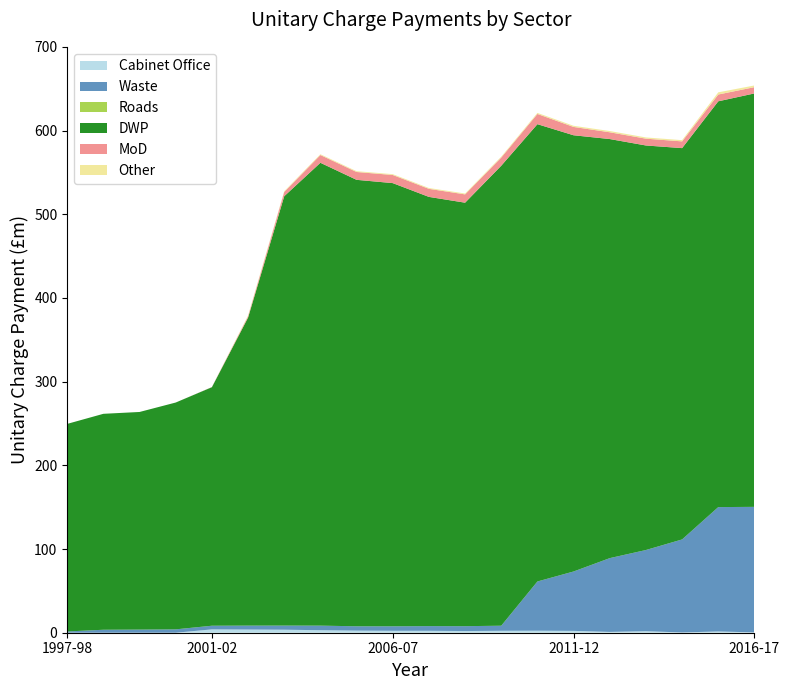

Reading left to right, transcribe all the data shown in this chart.

Cabinet Office: 1997-98=0.0	1998-99=0.0	1999-00=0.0	2000-01=0.0	2001-02=4.0	2002-03=3.8	2003-04=3.6	2004-05=3.0	2005-06=2.5	2006-07=2.3	2007-08=2.3	2008-09=2.0	2009-10=2.3	2010-11=2.4	2011-12=2.2	2012-13=1.0	2013-14=1.8	2014-15=0.3	2015-16=1.5	2016-17=0.4
Waste: 1997-98=1.5	1998-99=3.5	1999-00=3.8	2000-01=4.0	2001-02=4.4	2002-03=4.7	2003-04=4.9	2004-05=5.5	2005-06=5.2	2006-07=5.4	2007-08=5.6	2008-09=5.8	2009-10=6.1	2010-11=58.8	2011-12=71.0	2012-13=88.2	2013-14=97.0	2014-15=111.1	2015-16=148.6	2016-17=150.0
Roads: 1997-98=0.0	1998-99=0.0	1999-00=0.0	2000-01=0.0	2001-02=0.0	2002-03=0.0	2003-04=0.0	2004-05=0.0	2005-06=0.0	2006-07=0.0	2007-08=0.0	2008-09=0.0	2009-10=0.0	2010-11=0.0	2011-12=0.0	2012-13=0.0	2013-14=0.0	2014-15=0.0	2015-16=0.0	2016-17=0.0
DWP: 1997-98=248.0	1998-99=258.0	1999-00=260.0	2000-01=271.0	2001-02=285.0	2002-03=368.0	2003-04=513.0	2004-05=553.0	2005-06=533.4	2006-07=529.5	2007-08=512.8	2008-09=506.0	2009-10=549.6	2010-11=546.4	2011-12=521.2	2012-13=500.7	2013-14=483.3	2014-15=467.5	2015-16=484.8	2016-17=493.9
MoD: 1997-98=0.0	1998-99=0.0	1999-00=0.0	2000-01=0.0	2001-02=0.2	2002-03=1.6	2003-04=5.1	2004-05=9.3	2005-06=9.4	2006-07=9.7	2007-08=9.6	2008-09=9.9	2009-10=9.8	2010-11=12.2	2011-12=9.9	2012-13=8.1	2013-14=8.1	2014-15=8.1	2015-16=8.1	2016-17=7.5
Other: 1997-98=0.0	1998-99=0.0	1999-00=0.0	2000-01=0.0	2001-02=0.0	2002-03=0.9	2003-04=0.9	2004-05=0.9	2005-06=1.0	2006-07=1.0	2007-08=1.0	2008-09=1.0	2009-10=1.1	2010-11=1.3	2011-12=1.4	2012-13=1.5	2013-14=1.5	2014-15=1.5	2015-16=2.6	2016-17=2.0